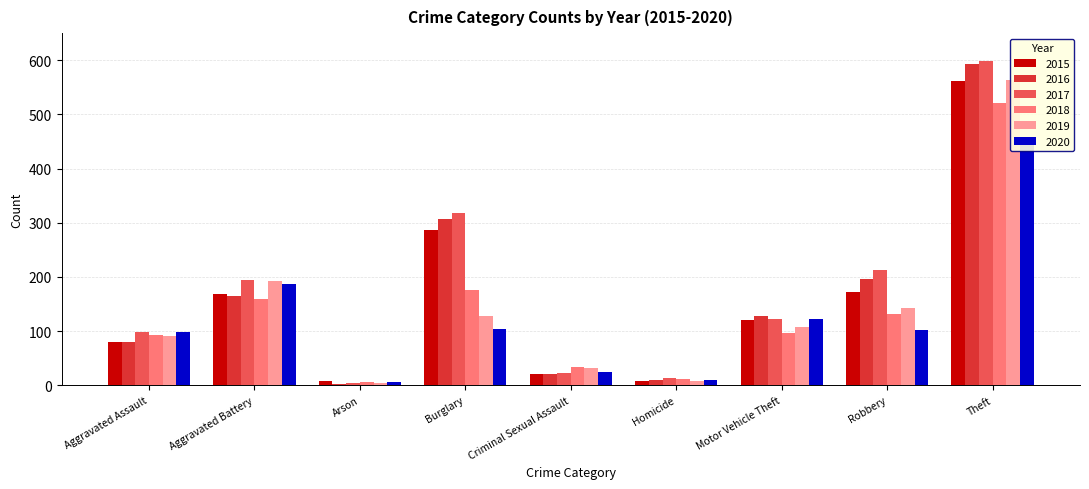

List the series in order of their peak value, highest first.

2017, 2016, 2019, 2015, 2018, 2020